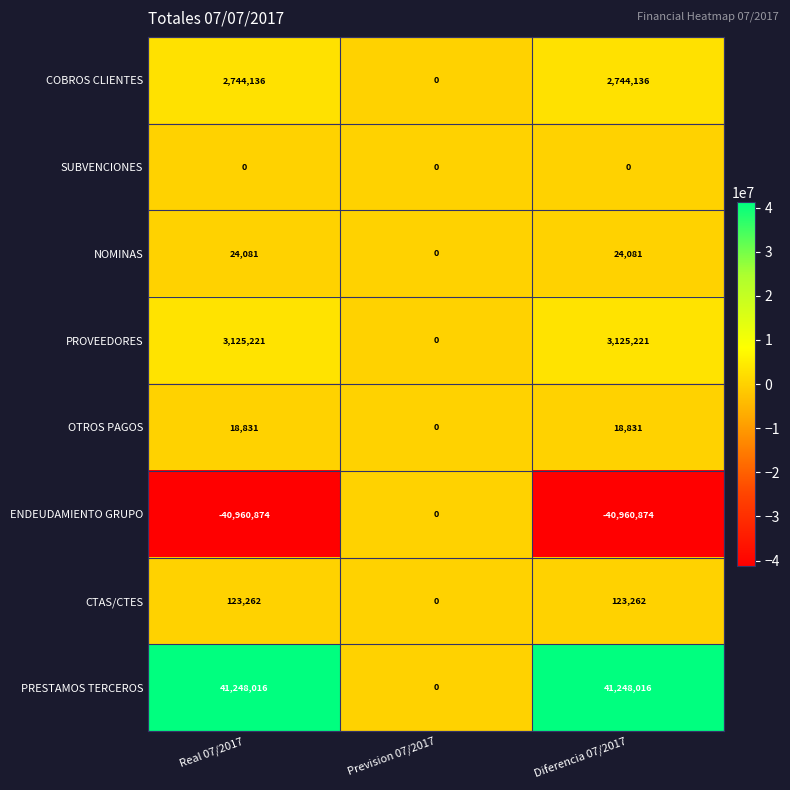

What is the maximum value shown in the chart?

41248016